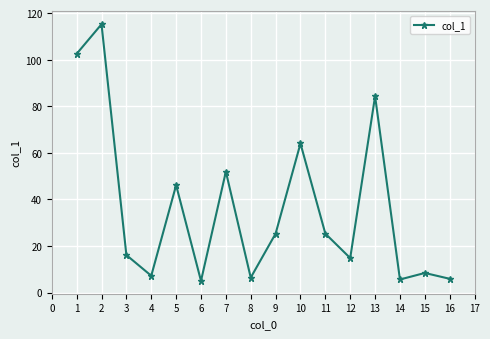

What is the minimum value shown in the chart?

5.0